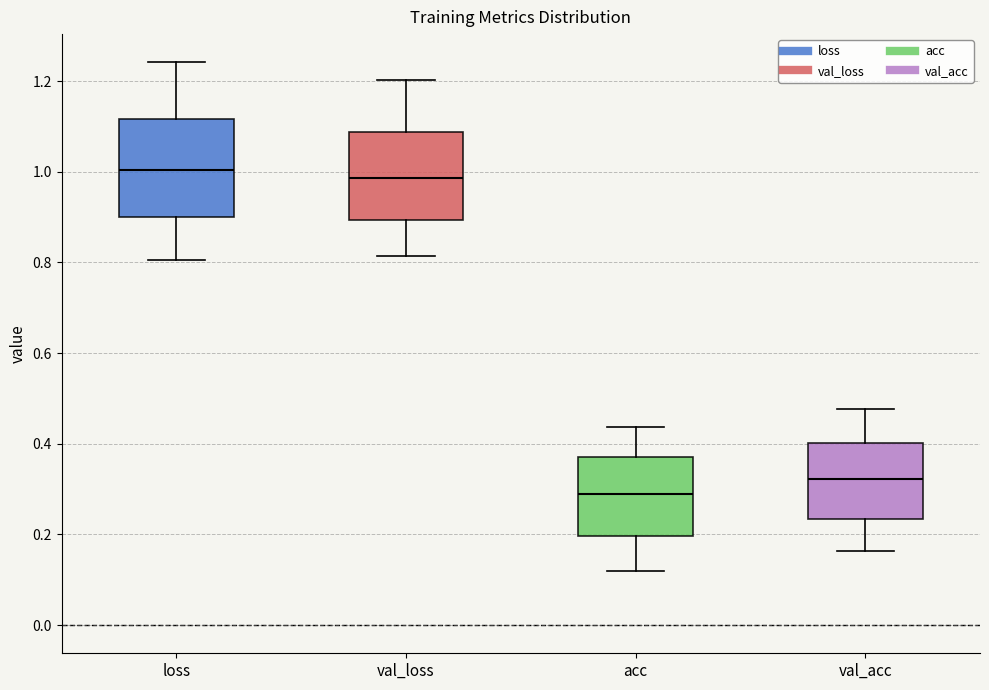

Reading left to right, transcribe this box plot: for each box, give where its median line is, the range the box spans, and where its two whiskers end, as read against the y-axis. The values are not printed on the chart, so give them approximately, as read against the axis.

loss: median 1.00, box 0.90 to 1.12, whiskers 0.80 to 1.24
val_loss: median 0.98, box 0.90 to 1.08, whiskers 0.82 to 1.20
acc: median 0.28, box 0.20 to 0.36, whiskers 0.12 to 0.44
val_acc: median 0.32, box 0.24 to 0.40, whiskers 0.16 to 0.48